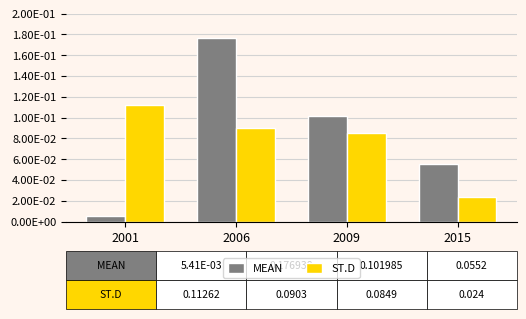

Rank the series by their maximum value, from highest to lowest.

MEAN, ST.D